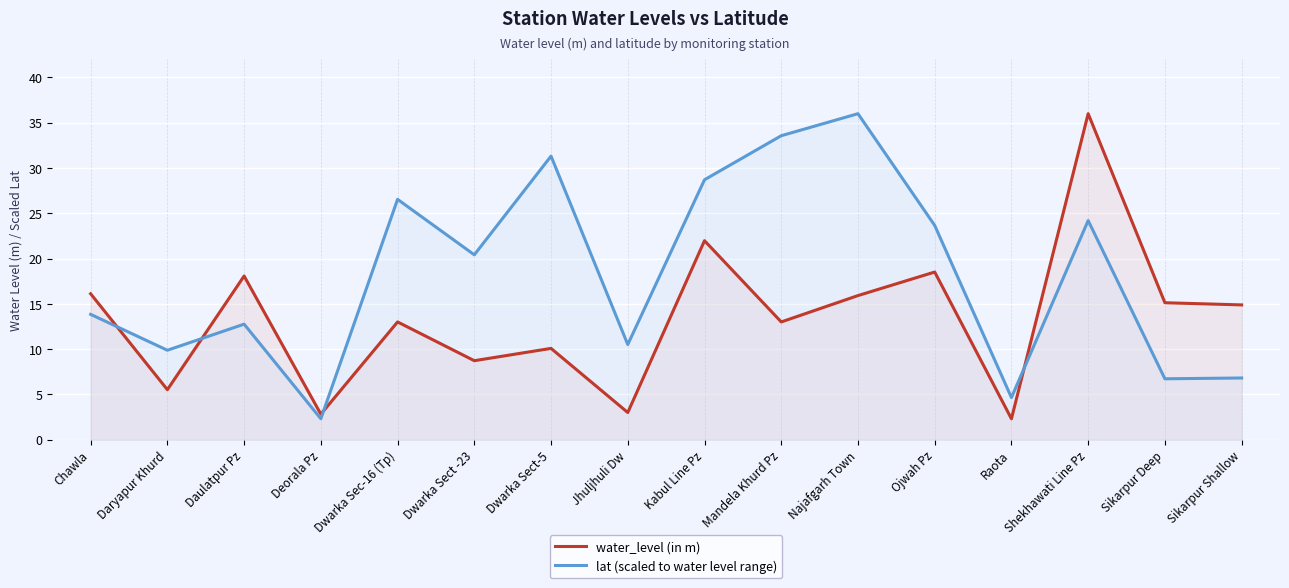

What is the difference between the lat (scaled to water level range) values at Sikarpur Deep and Najafgarh Town?

29.3